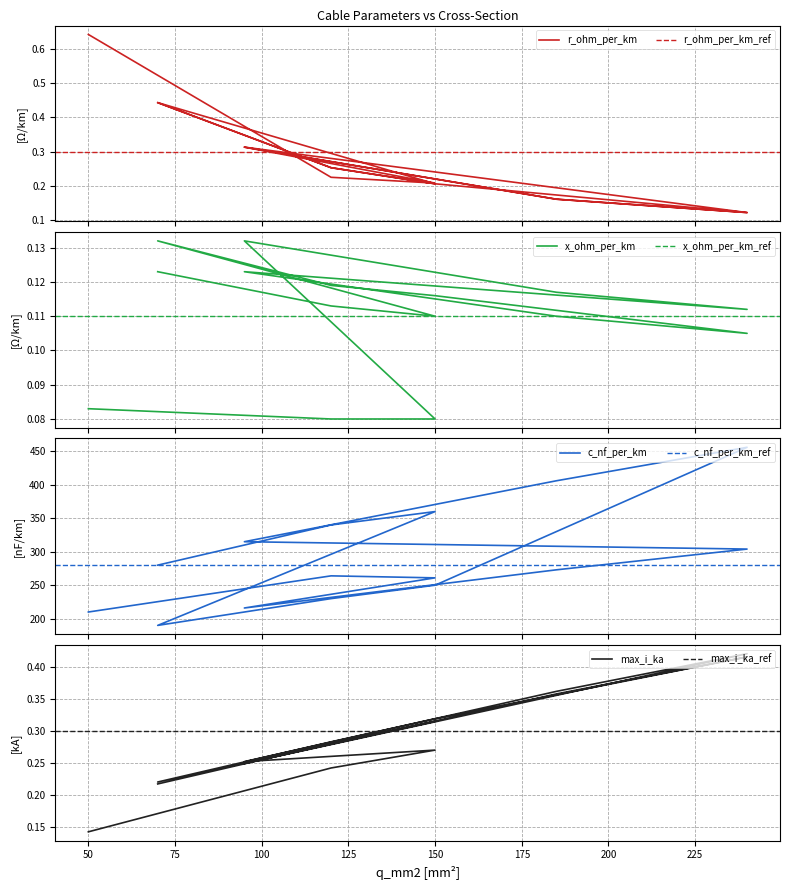

Which category has the highest value in the r_ohm_per_km series?

50